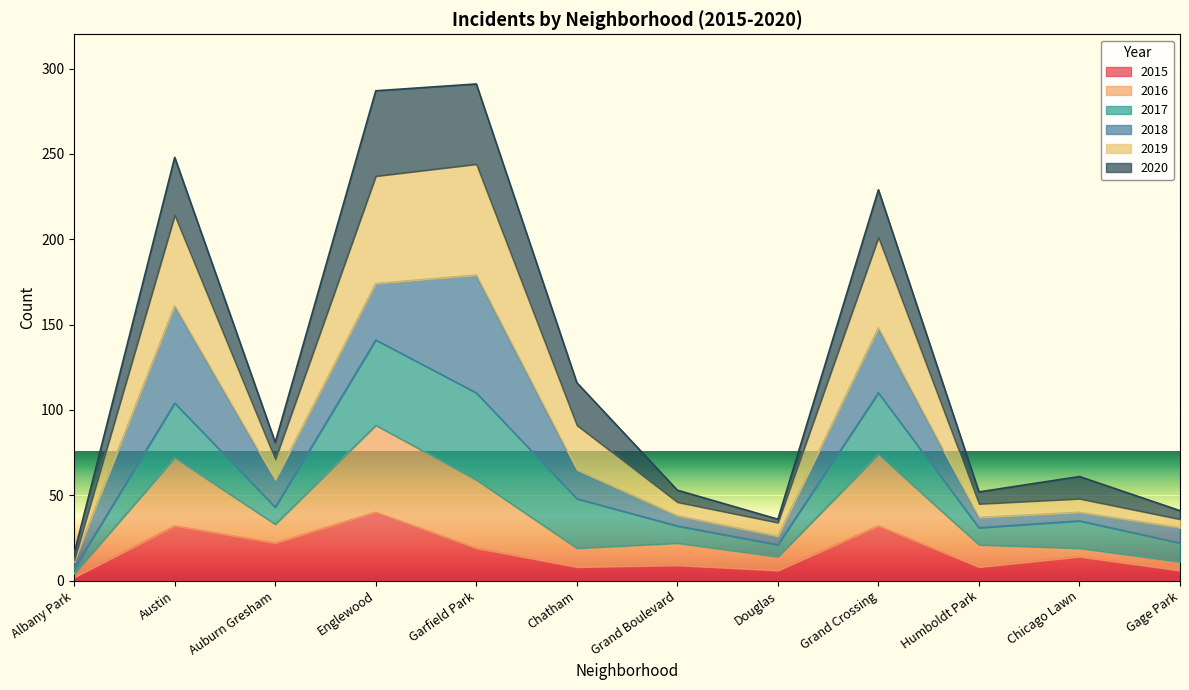

True or false: 2019 and 2015 cross at least once.

False